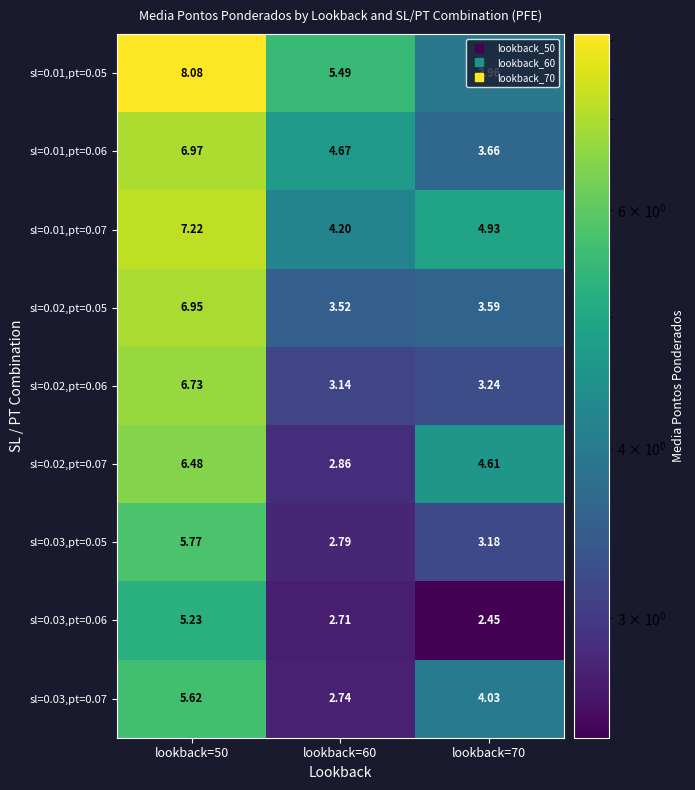

Is the value of sl=0.02,pt=0.06 at lookback=50 greater than the value of sl=0.01,pt=0.07 at lookback=50?

No